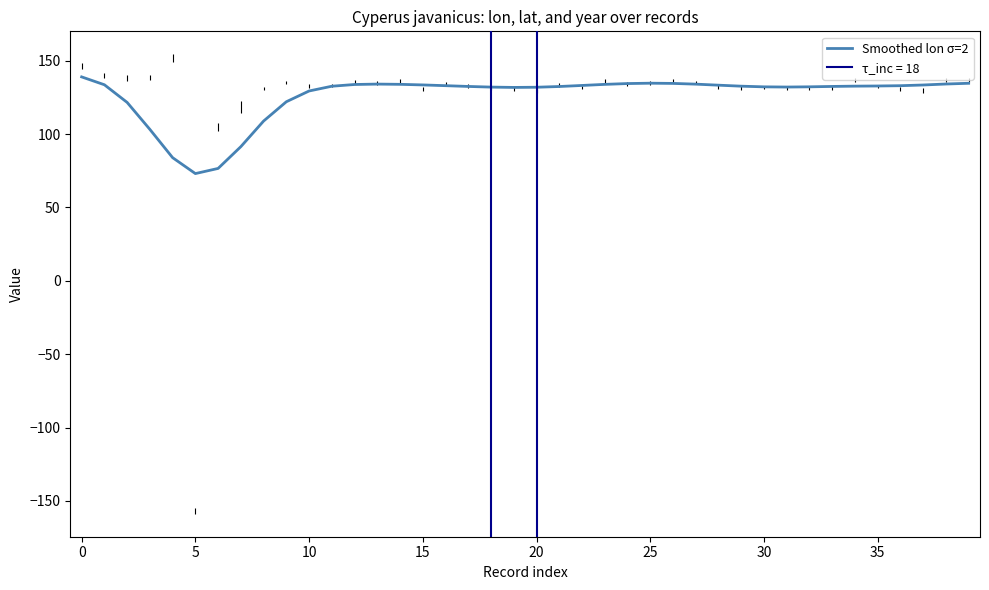

Is it true that Smoothed lon σ=2 equals 206.6 at 0?

False